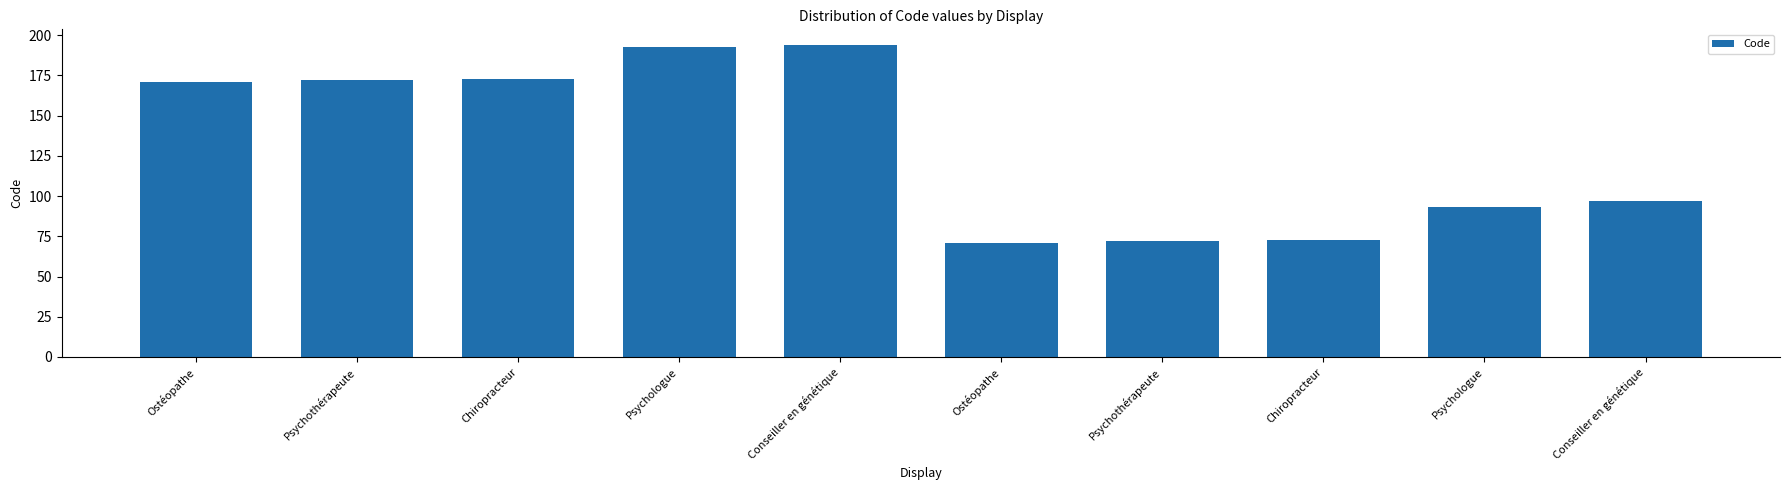

How many distinct data groups are displayed?

1